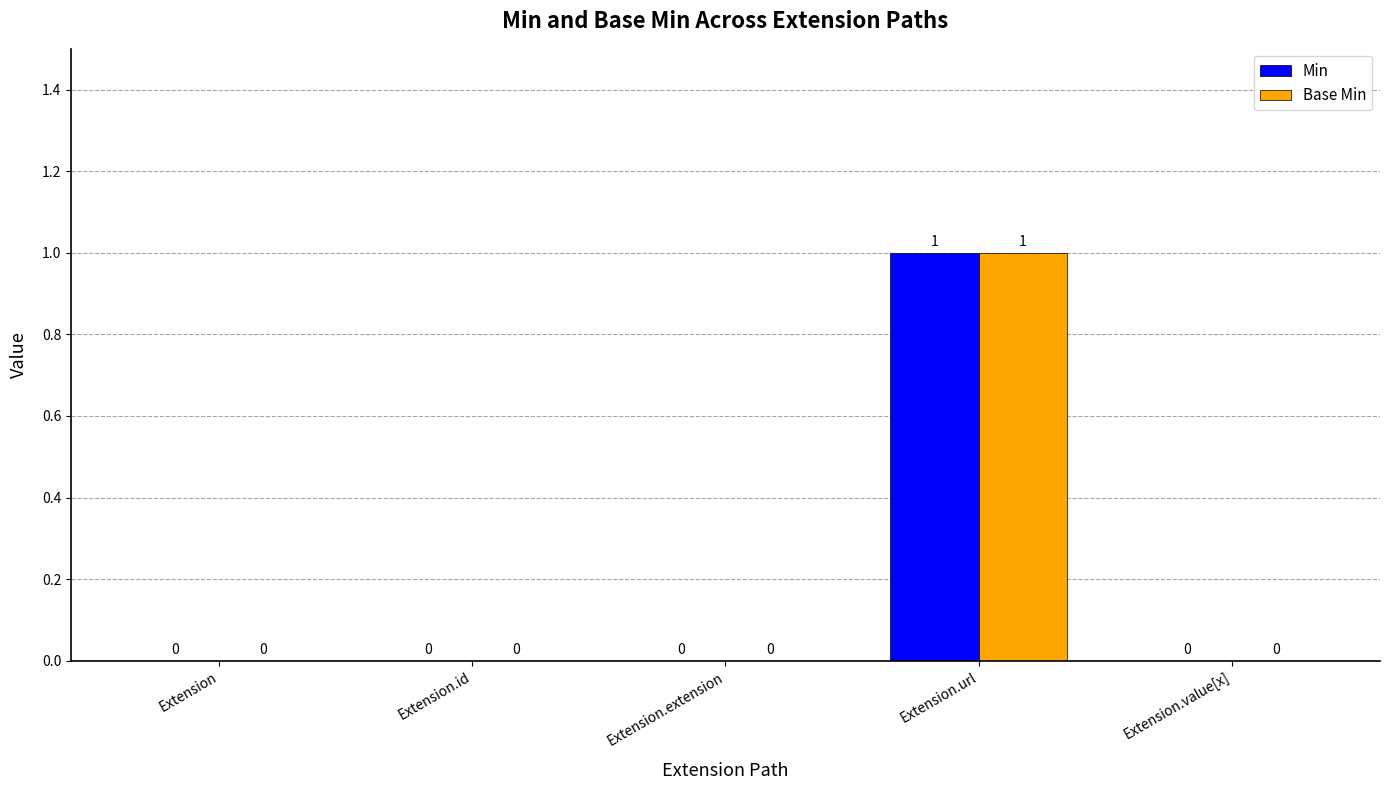

Which category has the highest value in the Base Min series?

Extension.url